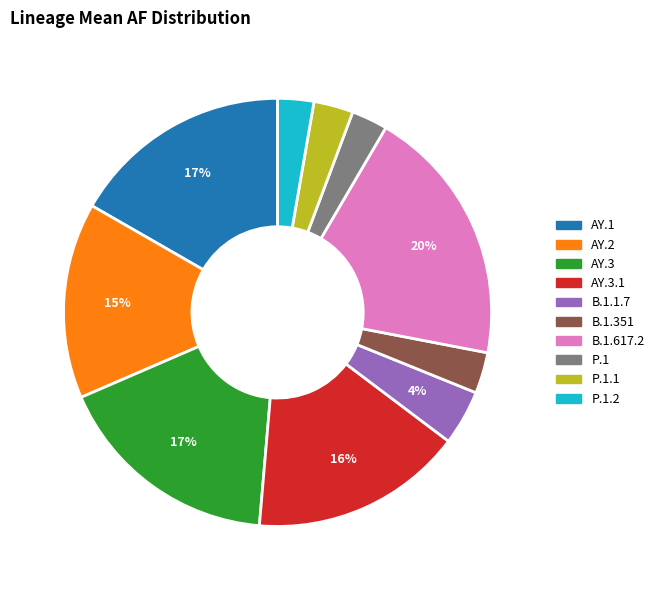

Is there any slice that represents more than half of the pie?

No